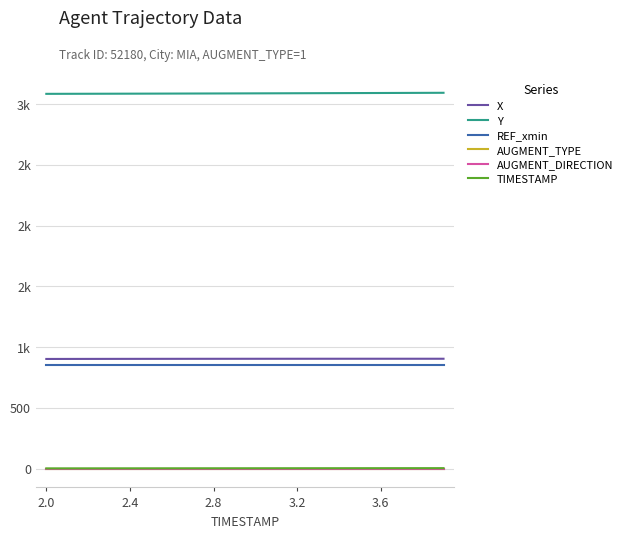

What are all the series names shown in the legend?

X, Y, REF_xmin, AUGMENT_TYPE, AUGMENT_DIRECTION, TIMESTAMP